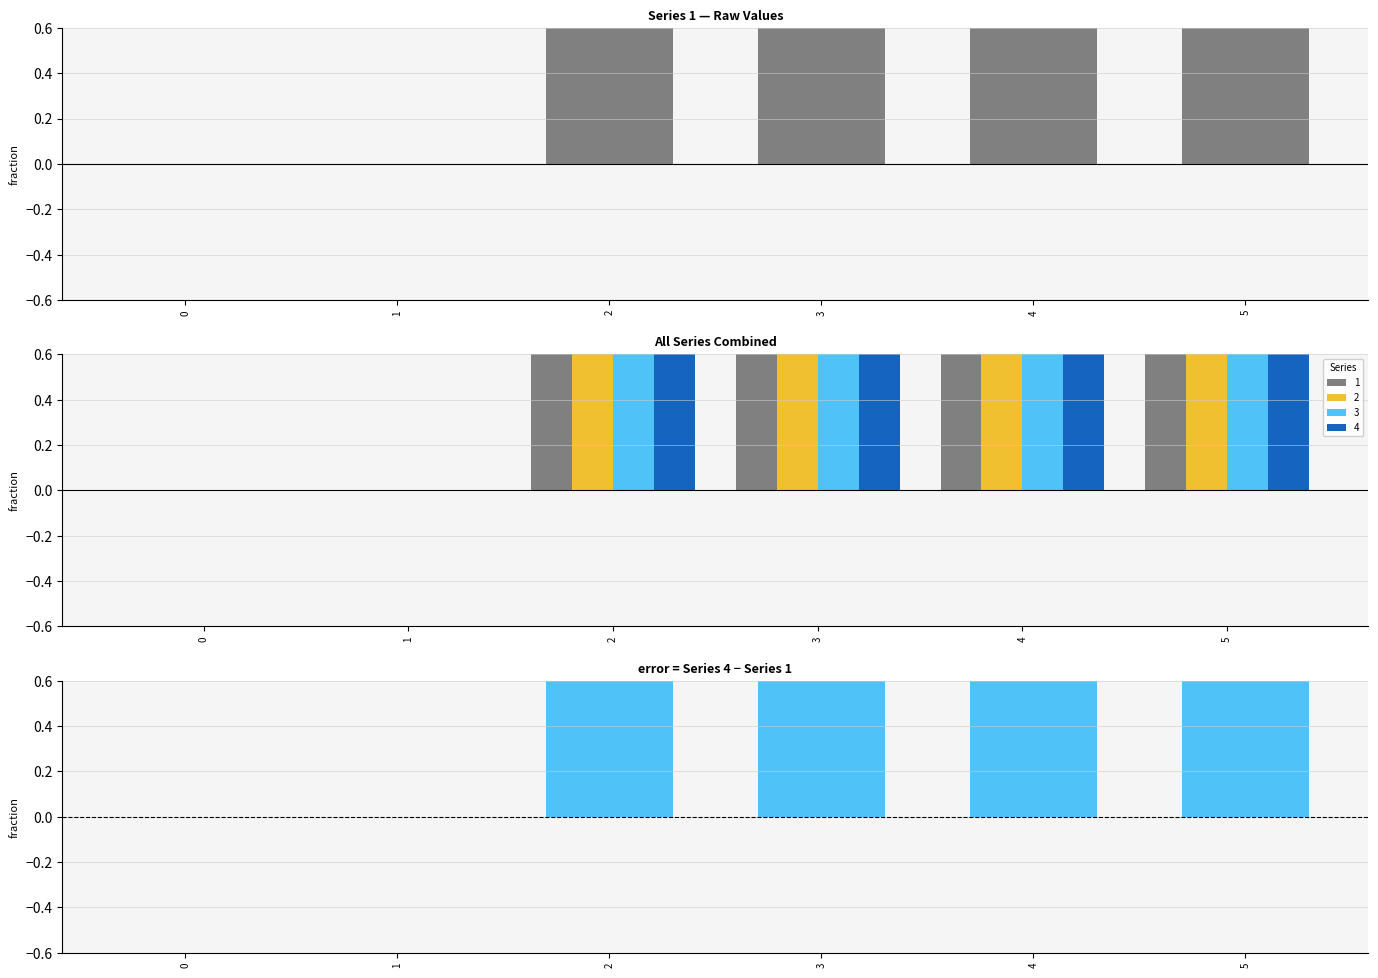

How many positive values are there?

4